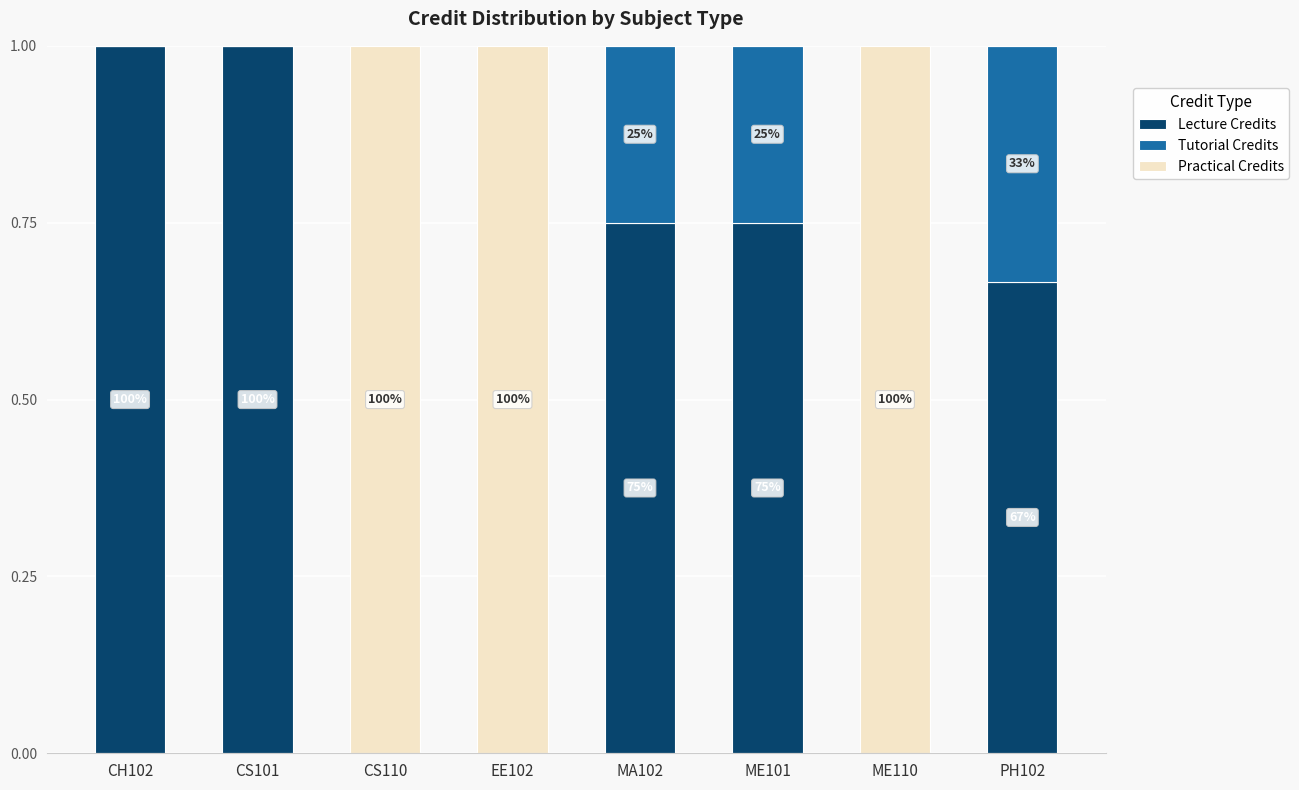

What is the total value across all series at MA102?

1.0